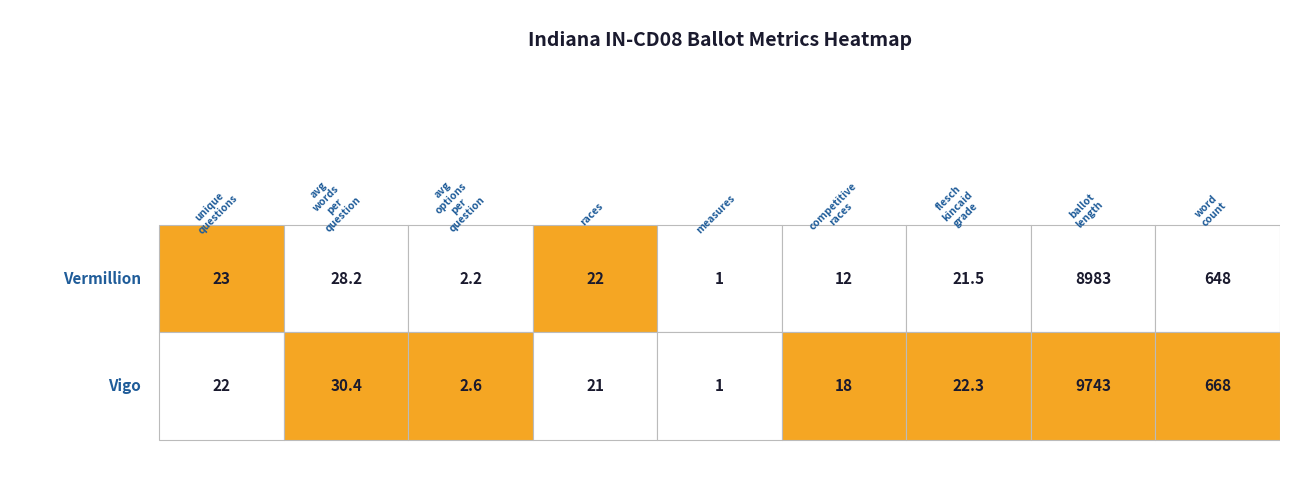

Which series has the largest total across all categories?

Vigo